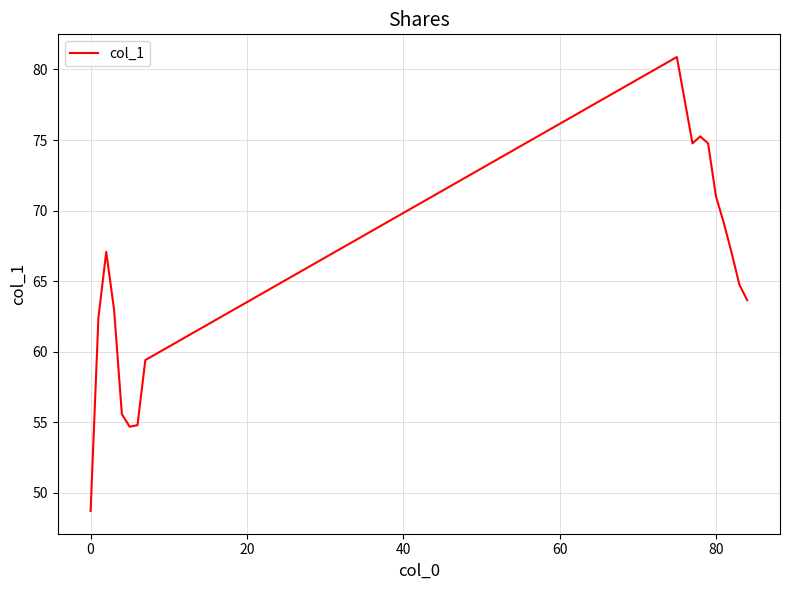

What is the difference between the maximum and minimum values?

32.2